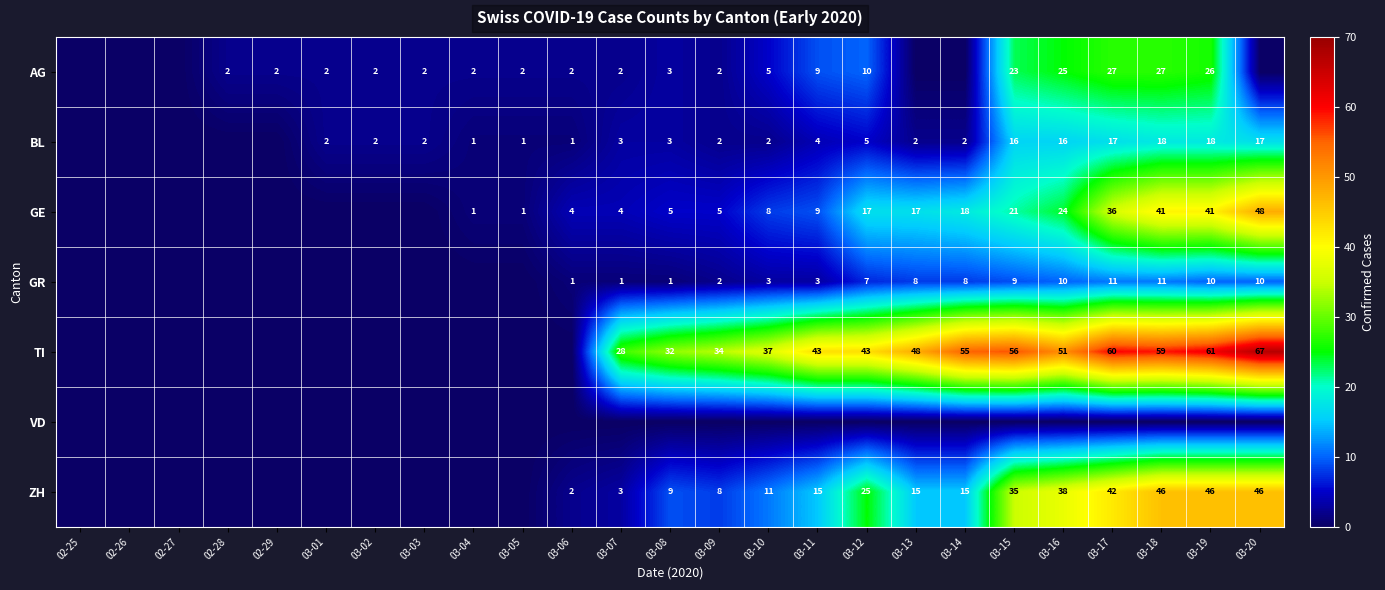

What is the sum of the TI values at 03-20 and 03-10?

104